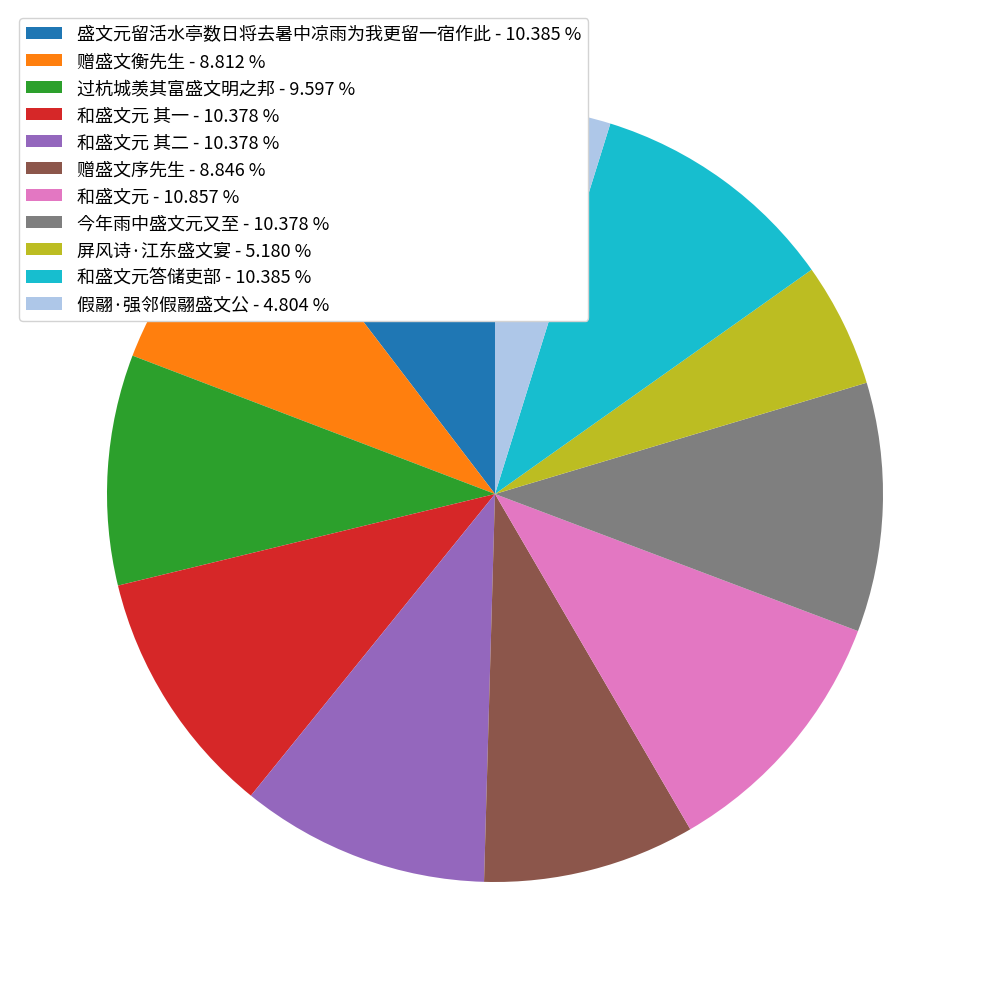

Combined, do 过杭城羡其富盛文明之邦 - 9.597 % and 和盛文元 其一 - 10.378 % account for over 50%?

No